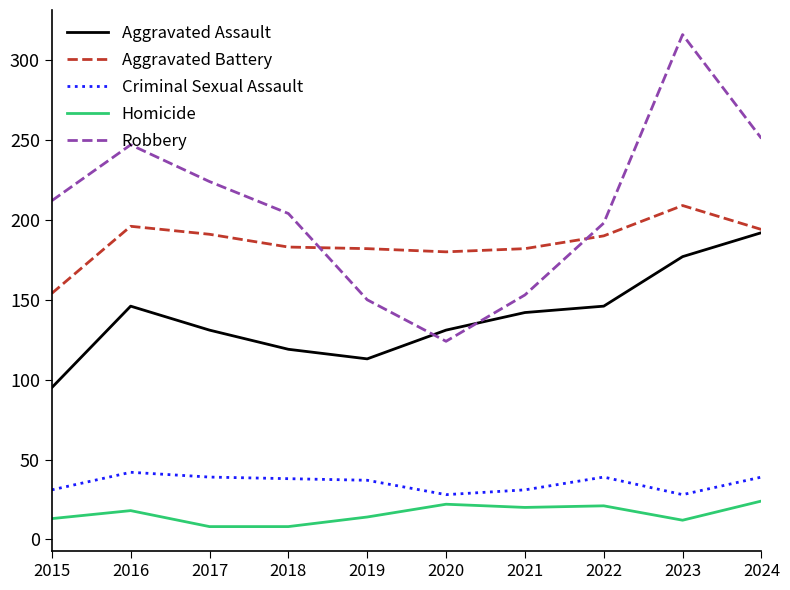

True or false: Aggravated Assault and Robbery intersect in this chart.

True